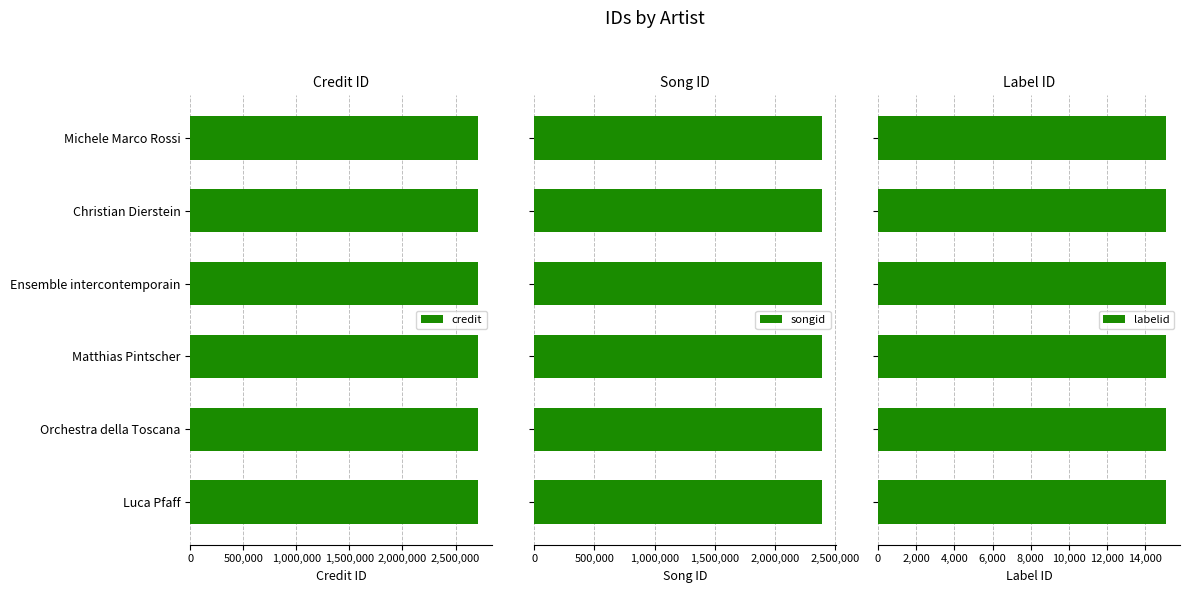

What is the total value across all series at Ensemble intercontemporain?

5114522